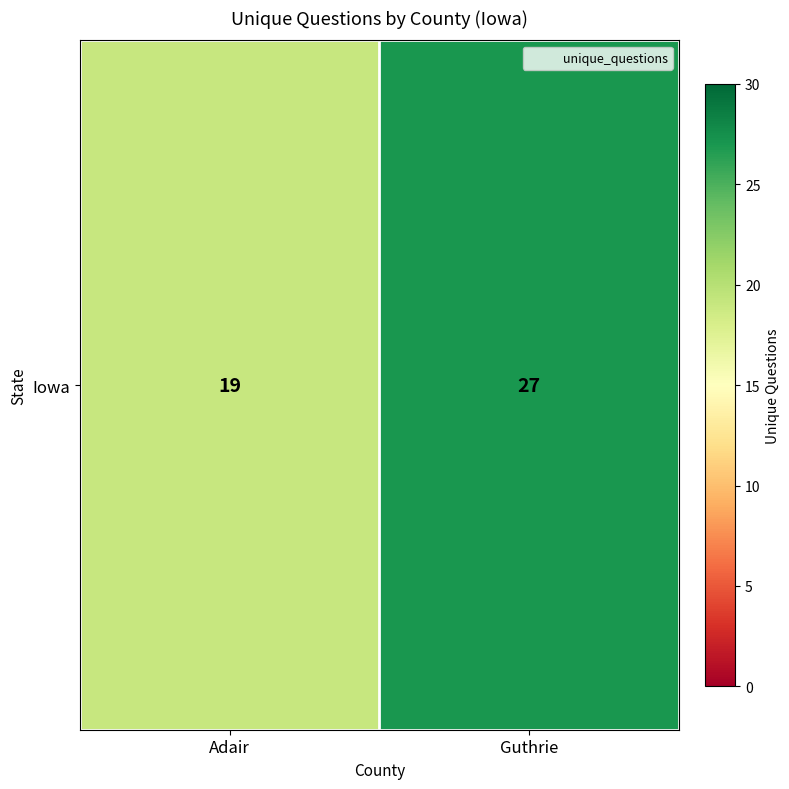

The value at Adair is 19. True or false?

True